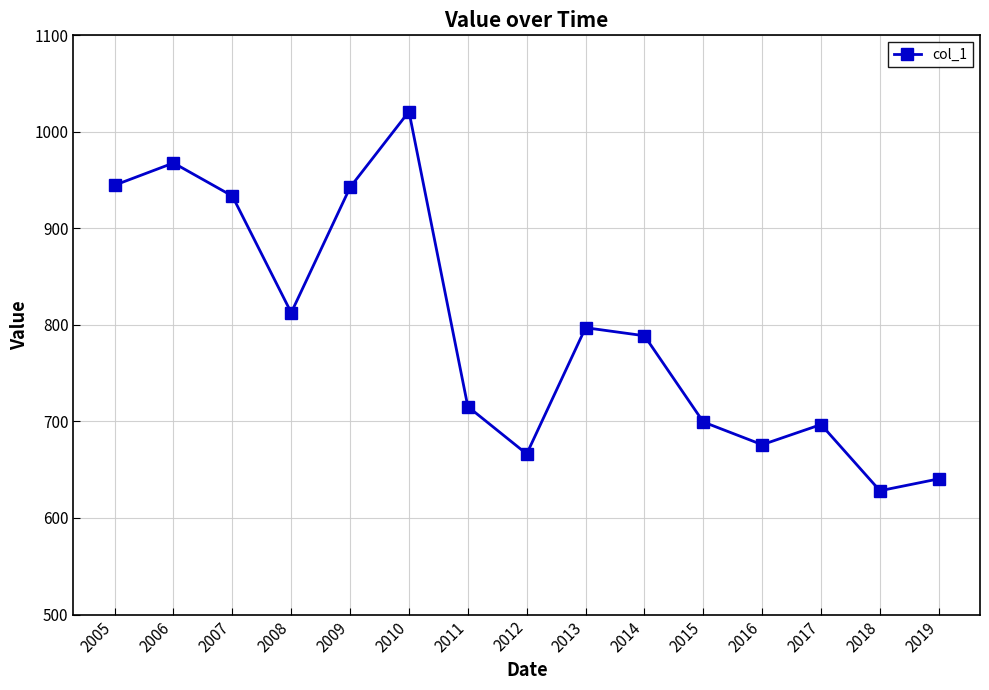

At which category does the chart reach its peak across all series?

2010